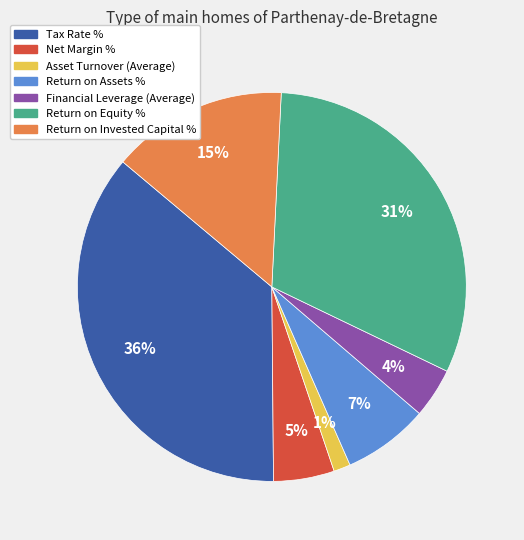

Which category has the smallest portion of the pie?

Asset Turnover (Average)